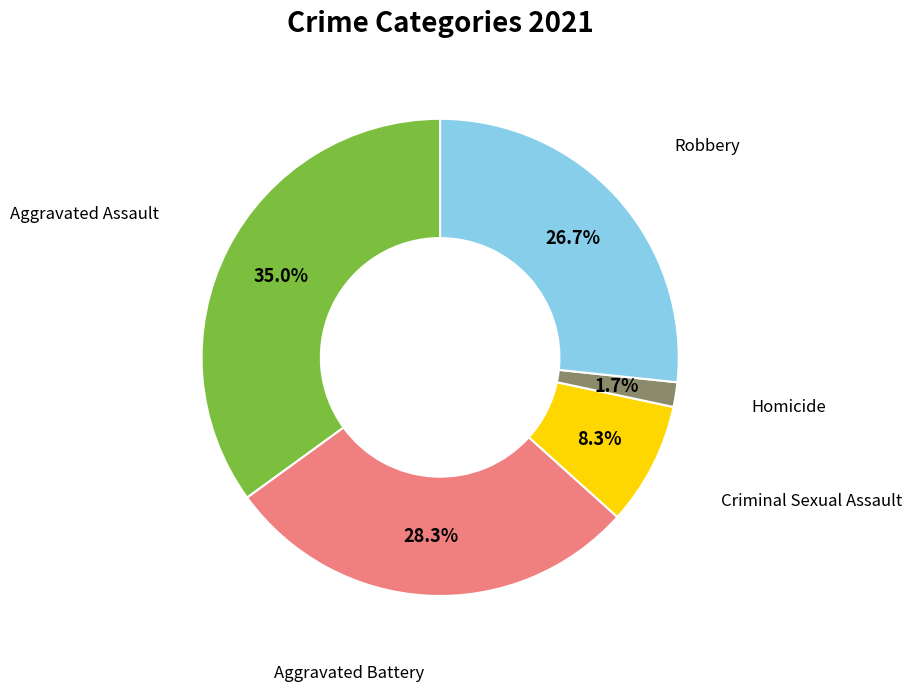

Is there a majority slice in this chart?

No